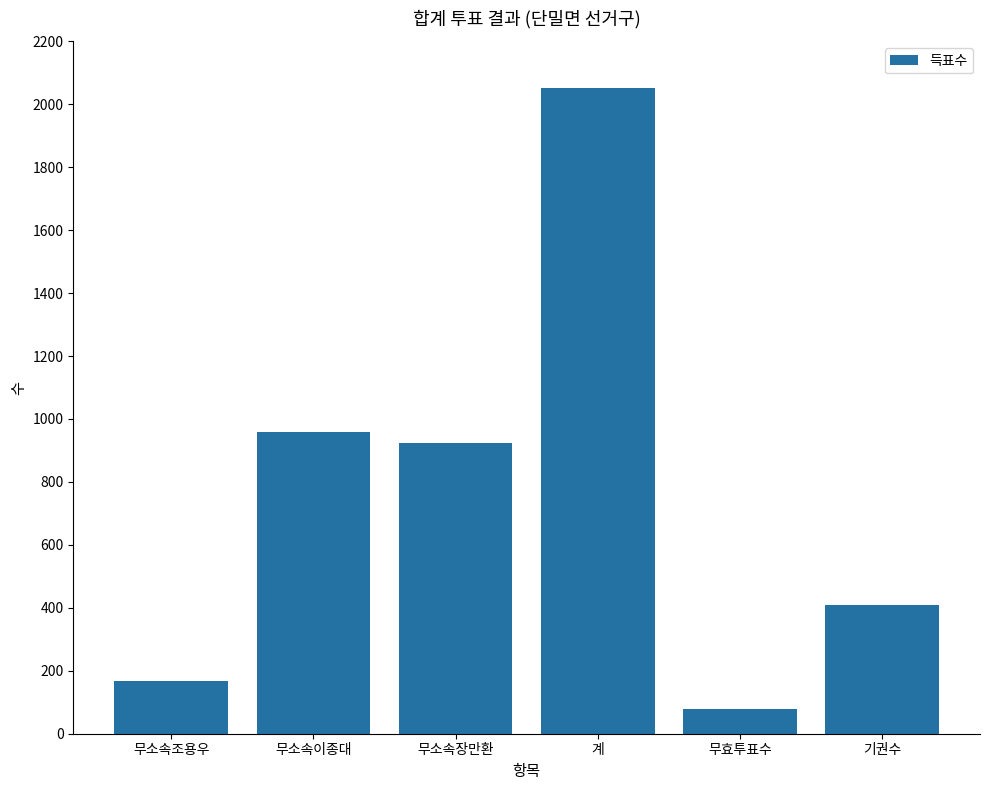

What is the greatest value displayed?

2052